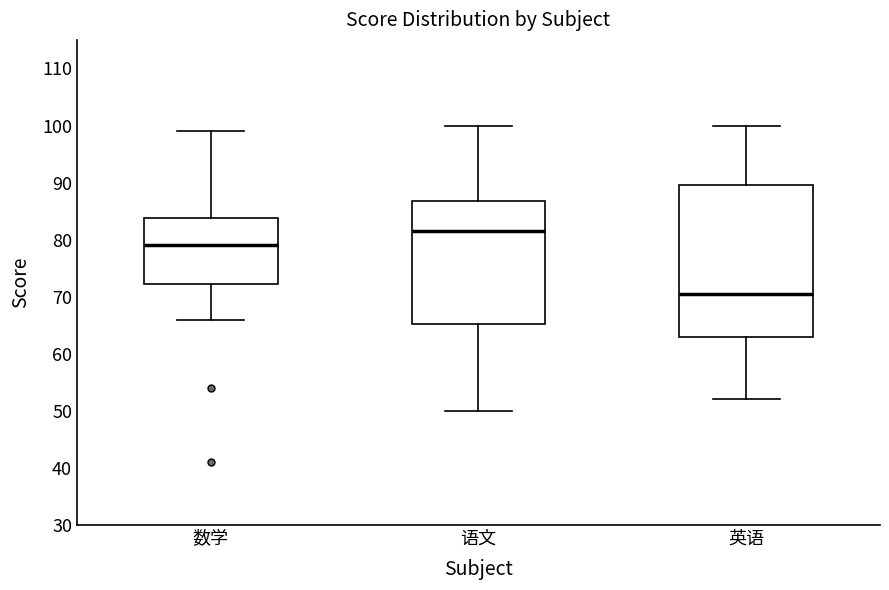

Which box's median line is the lowest?

英语